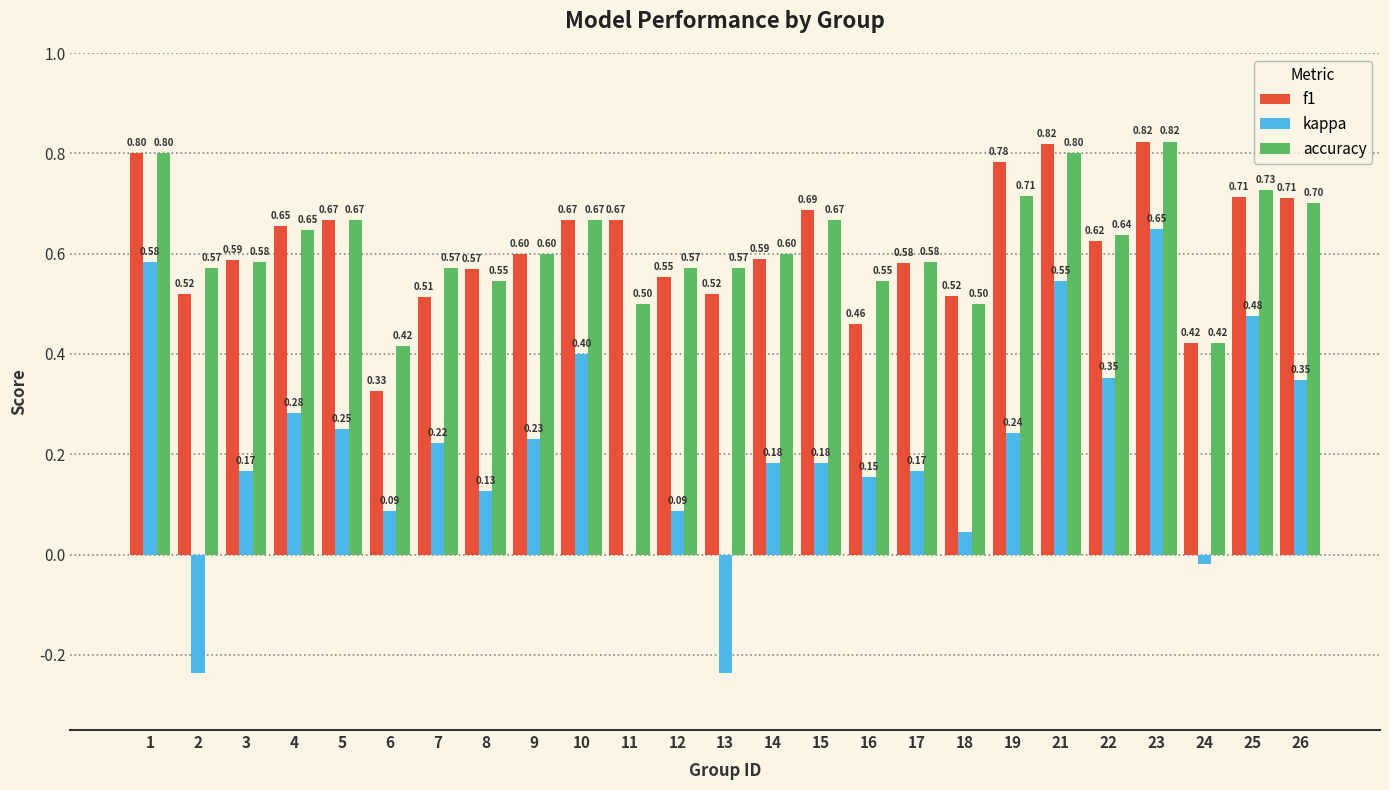

Is the value of kappa at 12 greater than the value of f1 at 3?

No